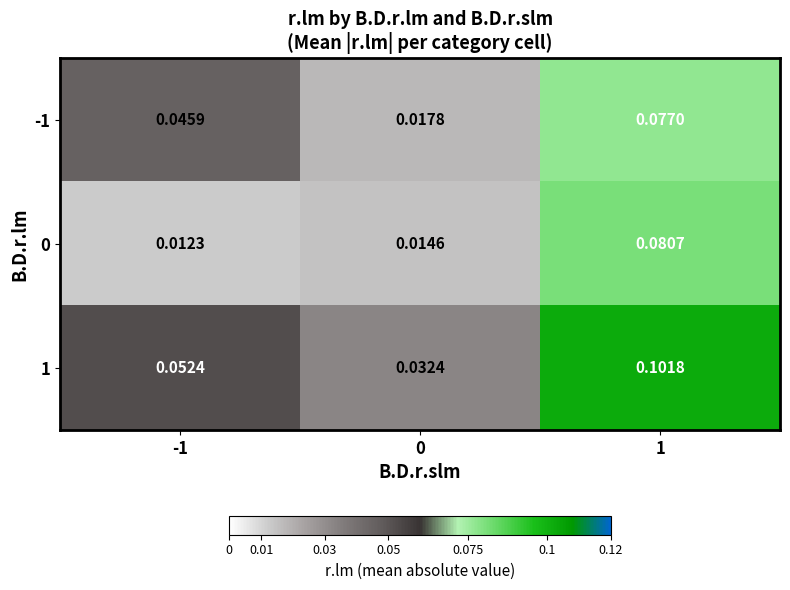

Is the value of 1 at 1 greater than the value of 0 at 0?

Yes